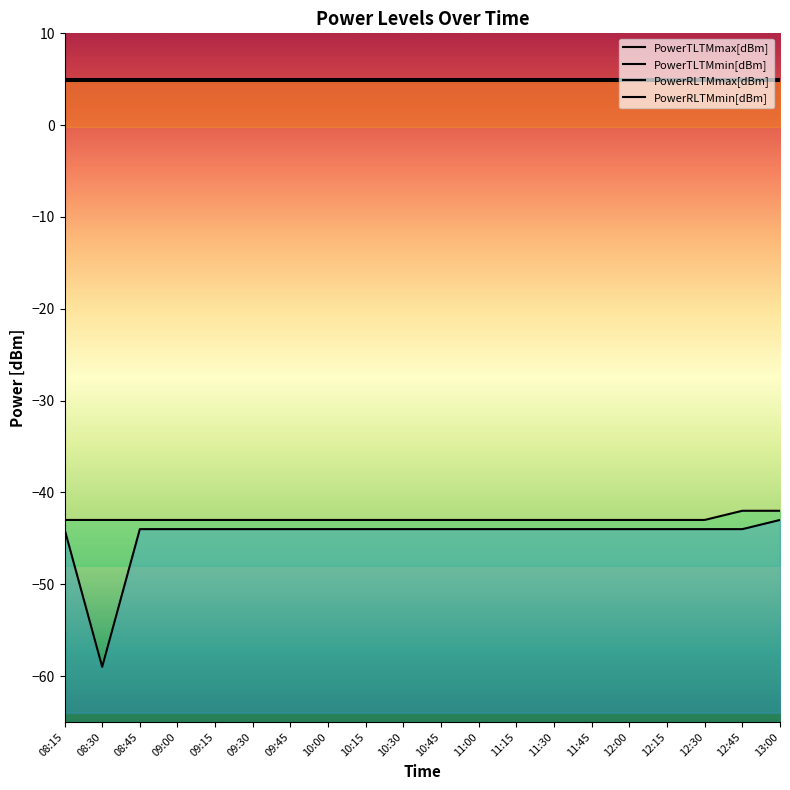

At which label is PowerRLTMmin[dBm] closest to -51?

08:15